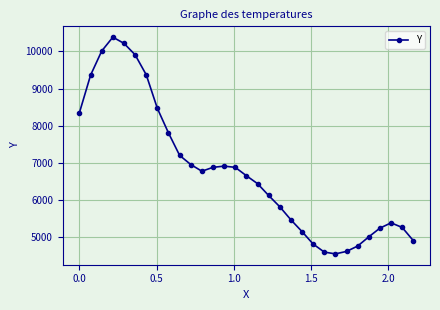

True or false: the data has more than 2 interior local peaks.

True